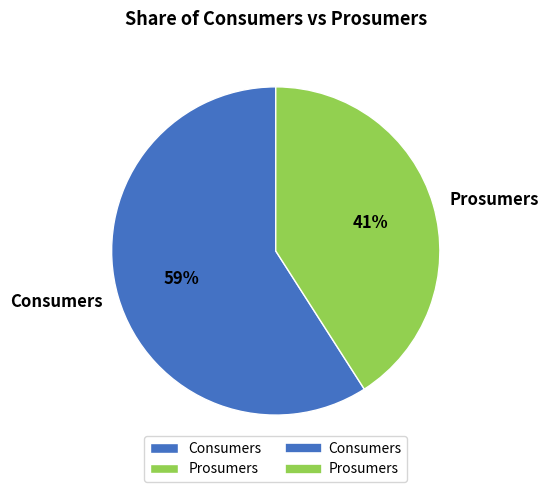

Is it true that Prosumers is 41% of the pie?

True